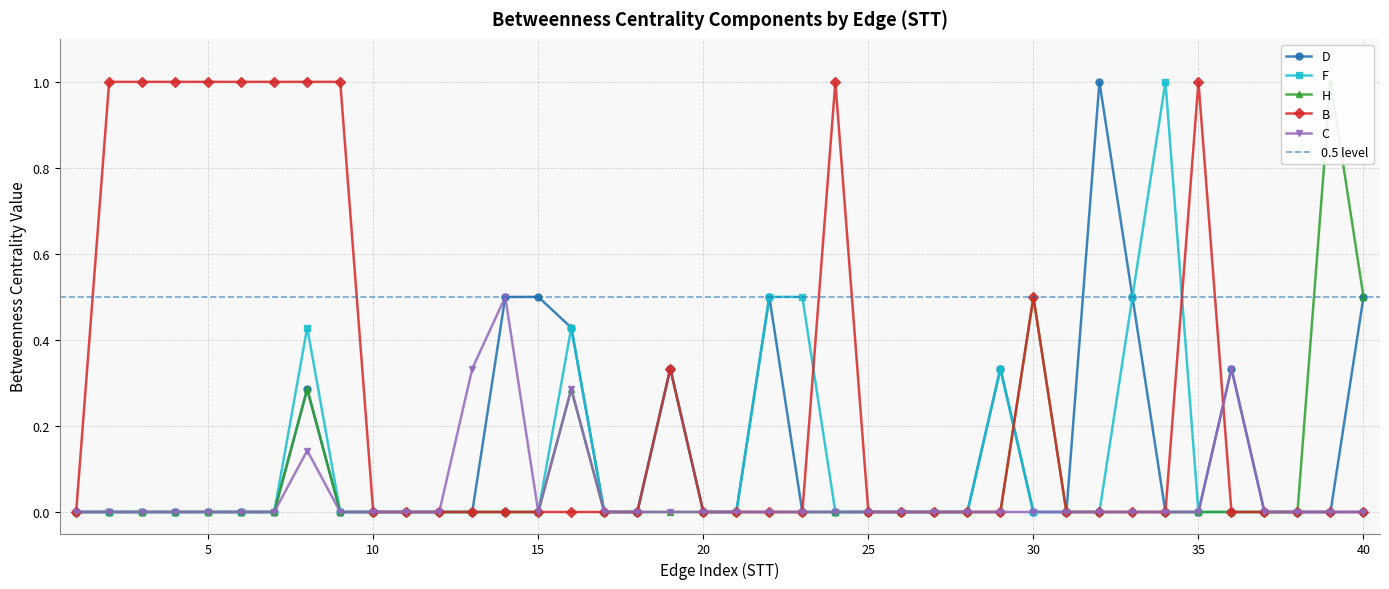

The B series shows 0.0 at 31. True or false?

True